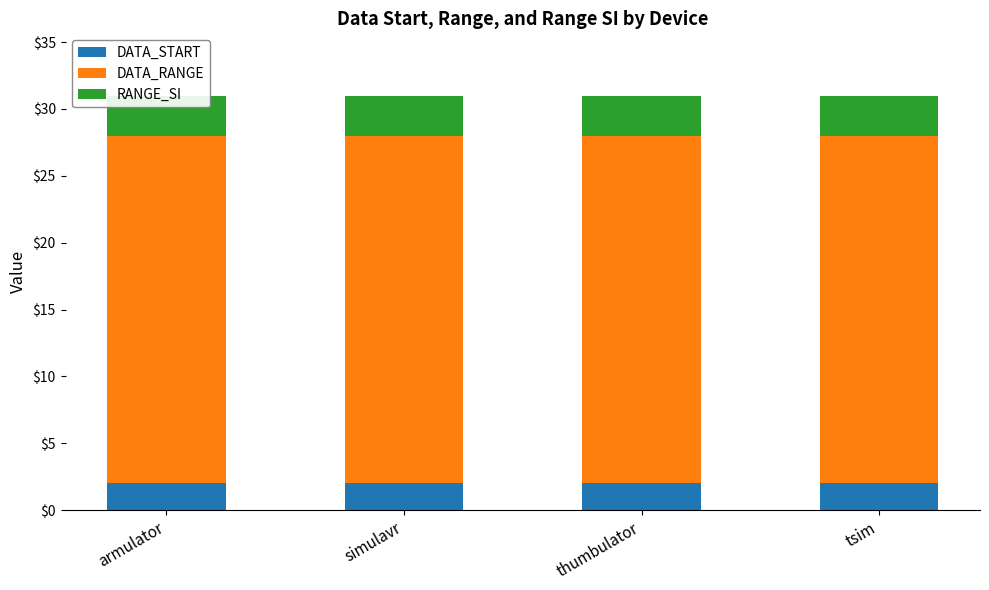

Read the RANGE_SI value at simulavr.

3